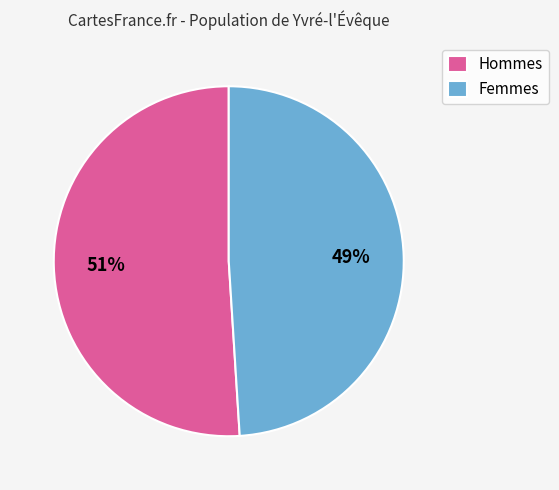

To the nearest percent, what is the difference between the largest and smallest slice percentages?

2%